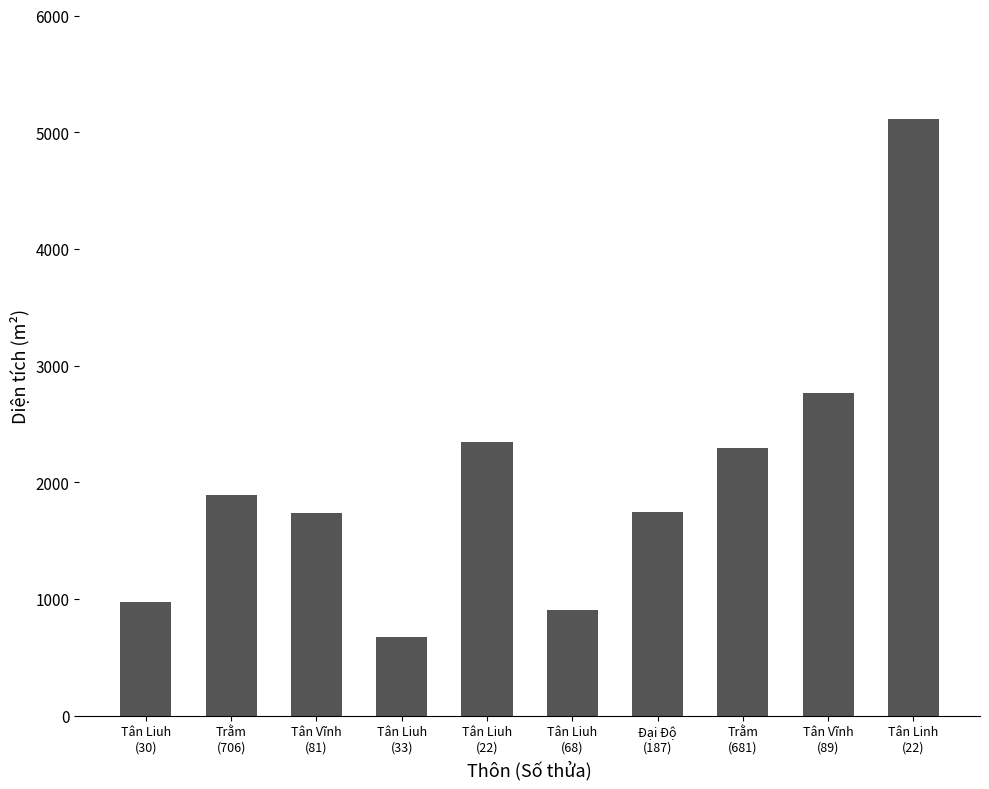

What is the average value?

2044.2